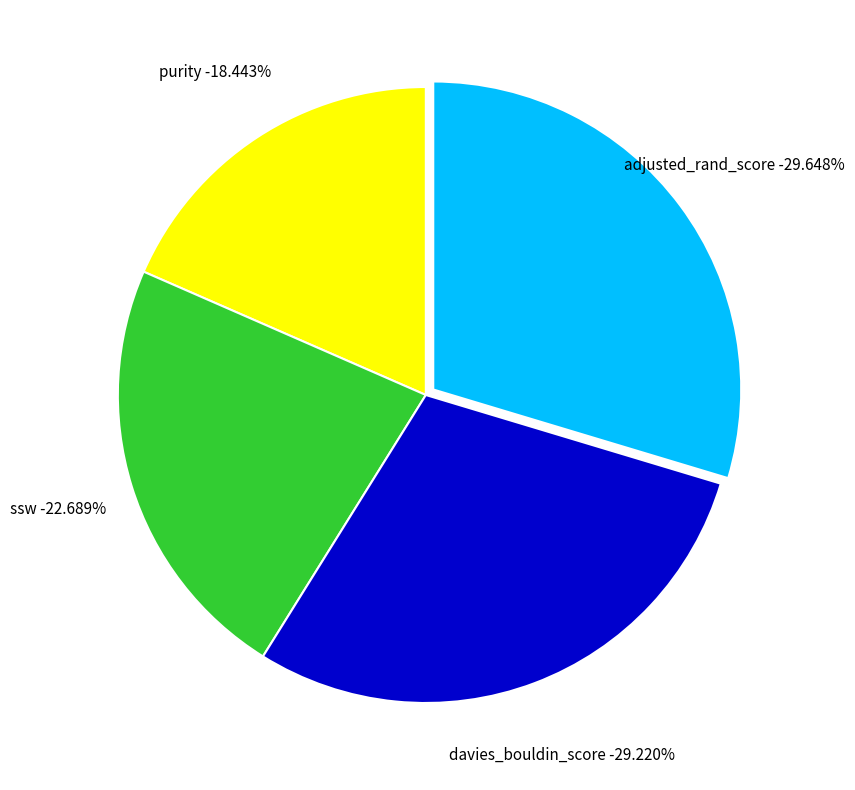

Count the number of slices in the pie.

4